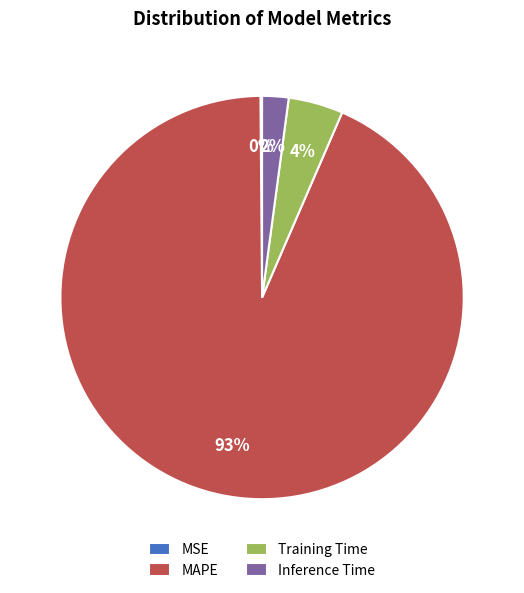

Which slice is the largest?

MAPE